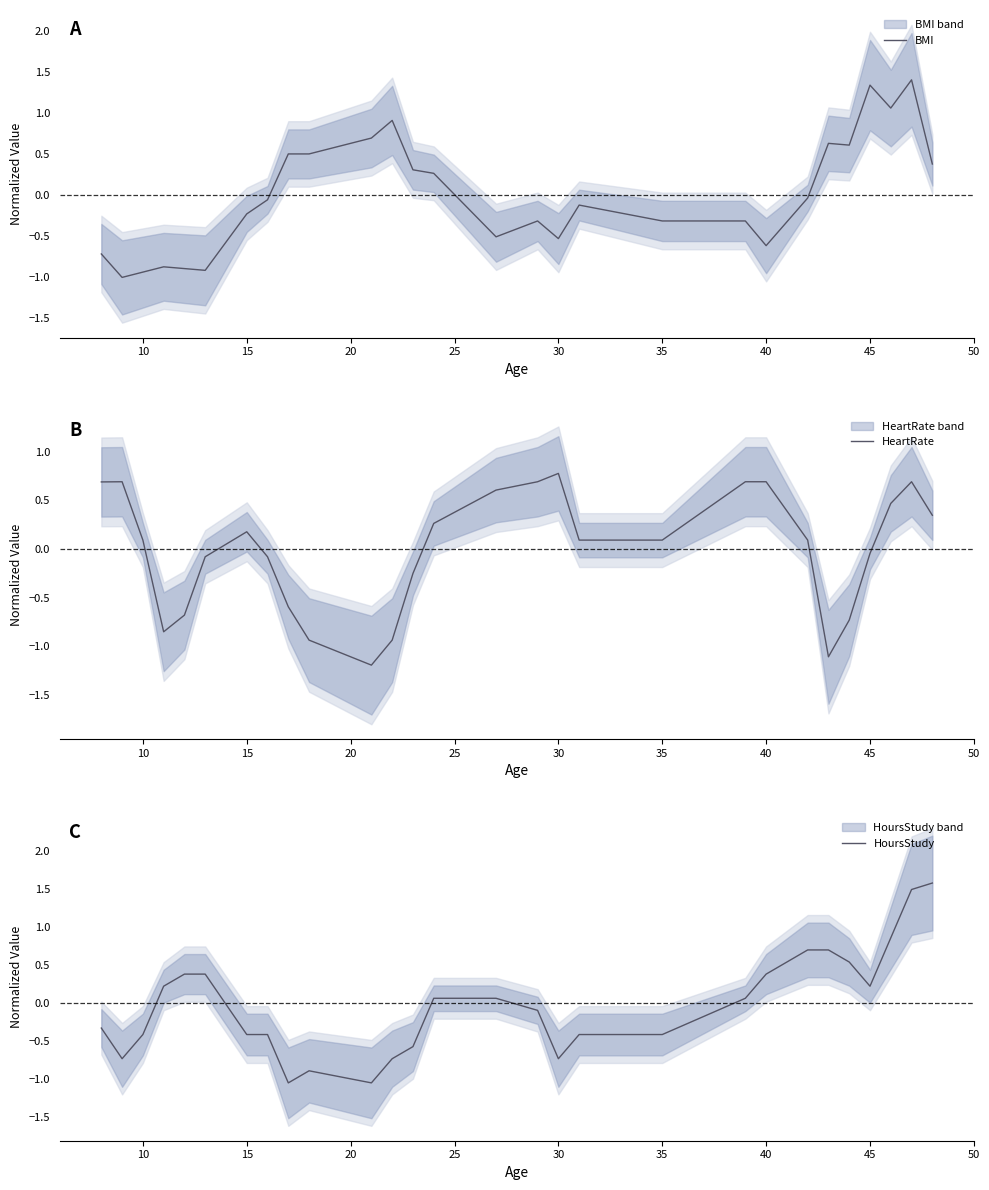

How many lines are shown in the chart?

3